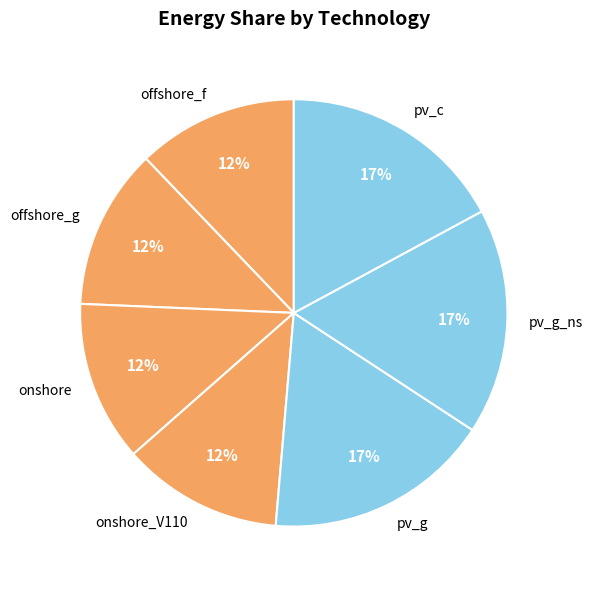

Is pv_g the majority of the pie?

No